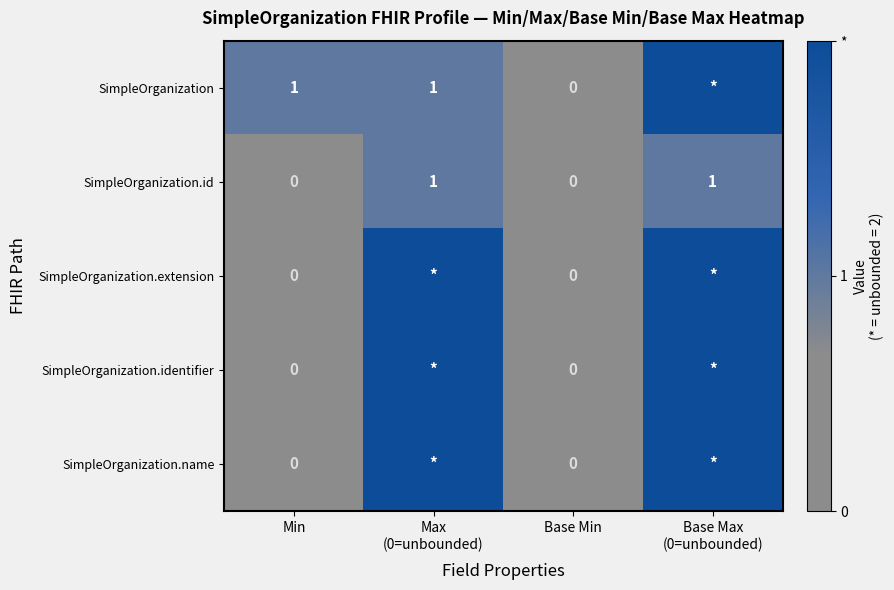

At which label does SimpleOrganization.extension reach its minimum?

Min